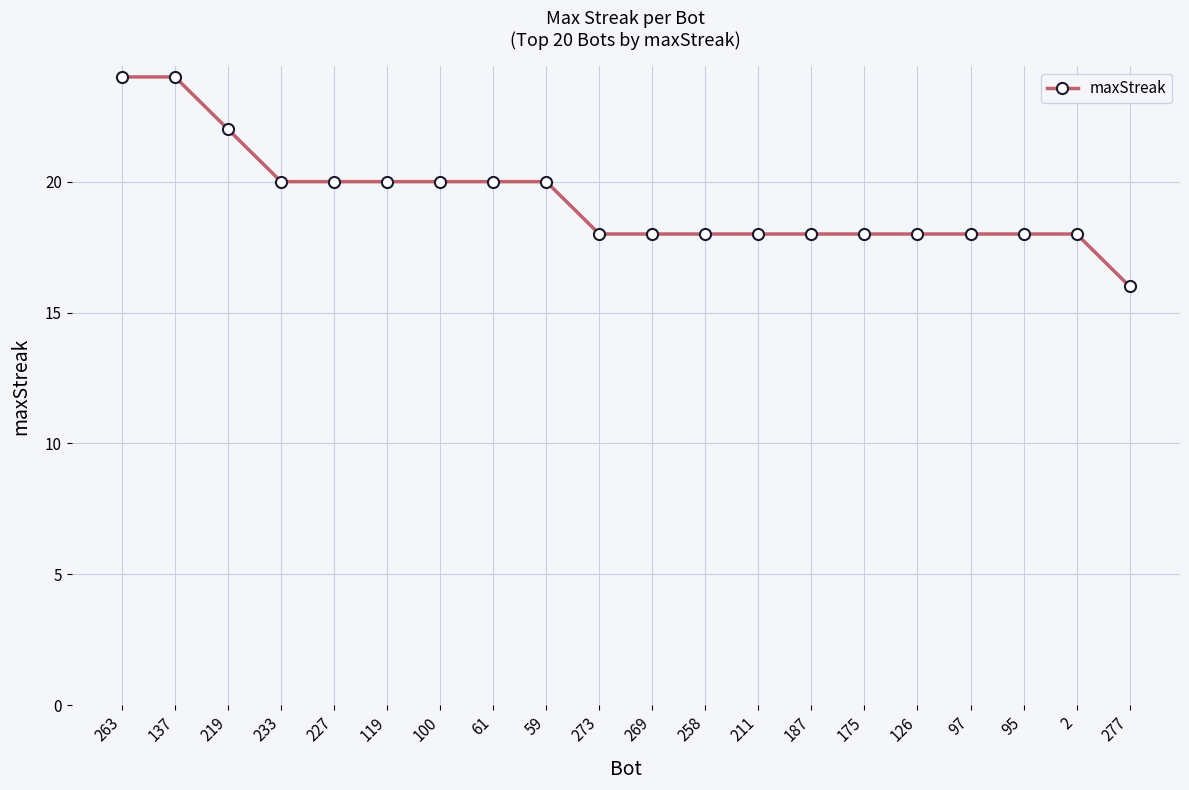

Does the chart display data point markers on the line(s)?

Yes